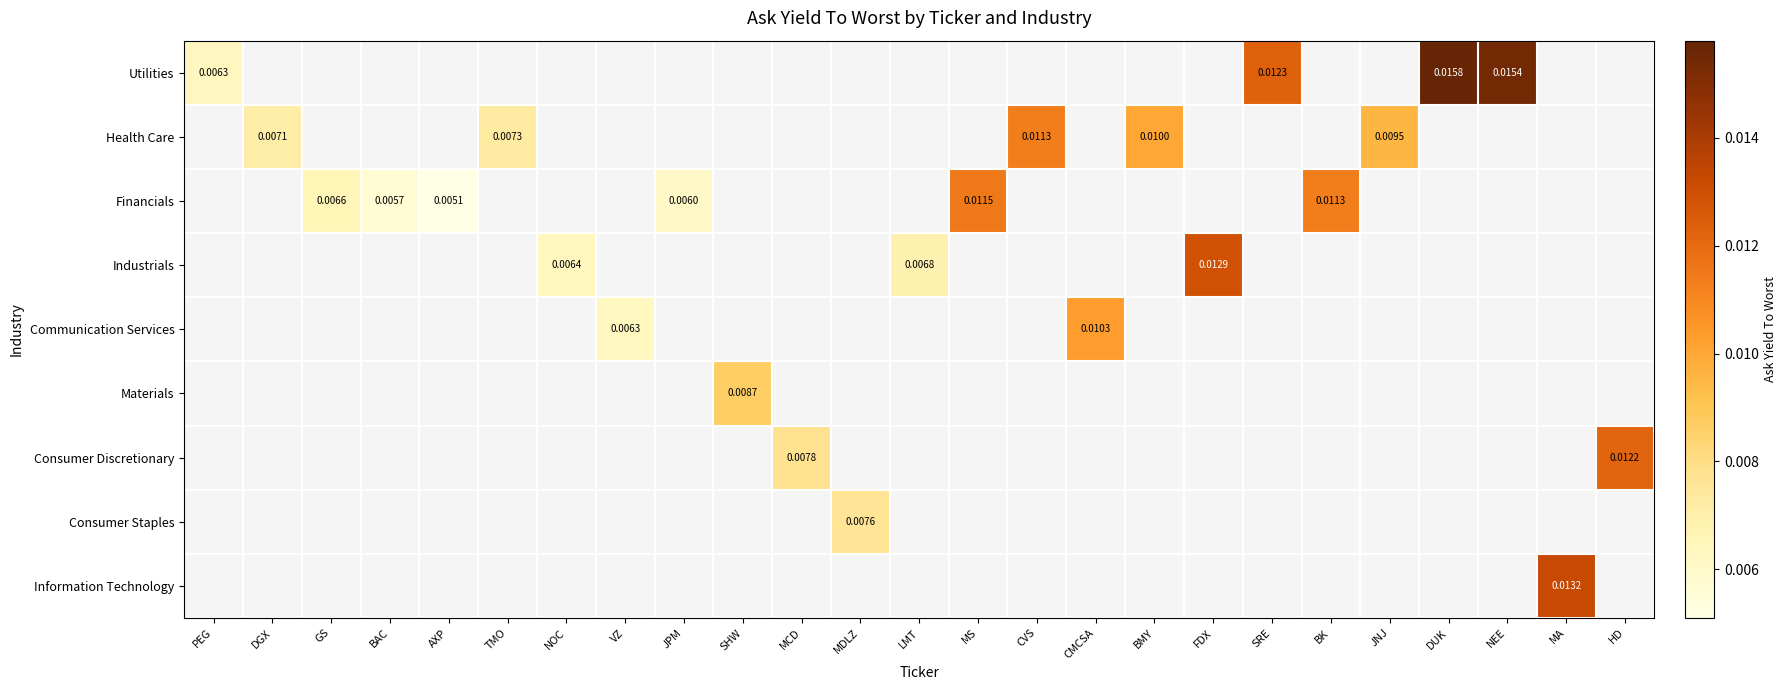

How many positive values does the Consumer Staples series have?

1